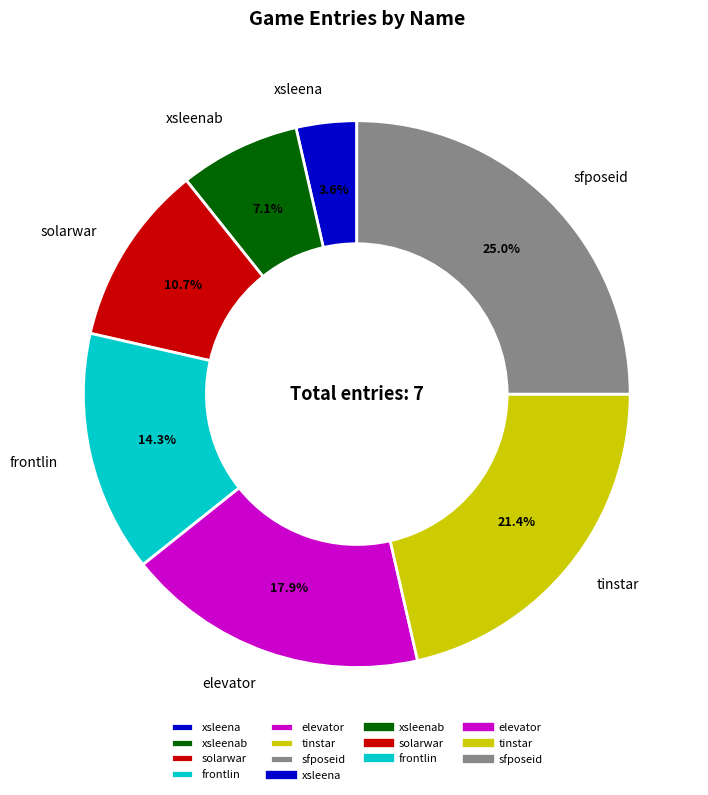

To the nearest percent, what portion does sfposeid represent?

25%